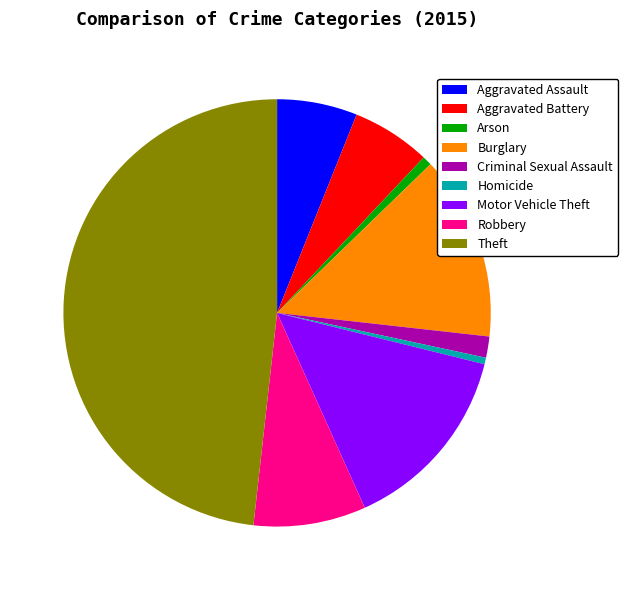

Is Aggravated Assault the majority of the pie?

No